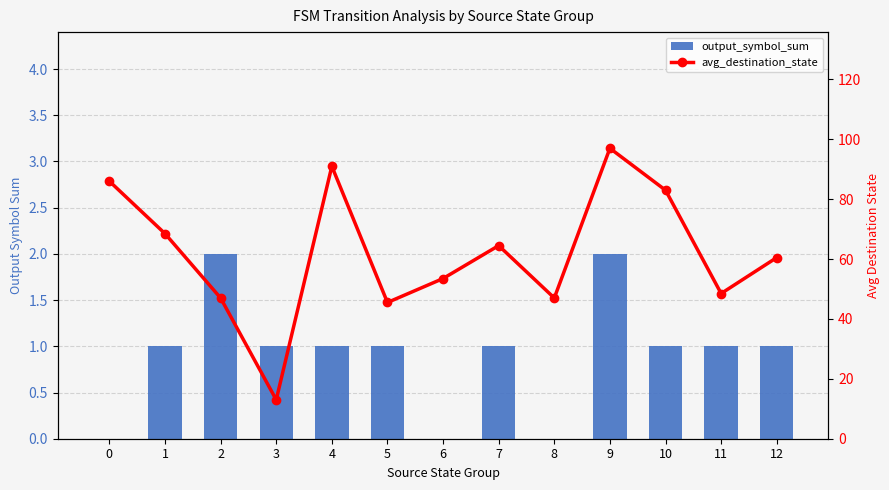

Is the value of avg_destination_state at 8 greater than the value of output_symbol_sum at 1?

Yes